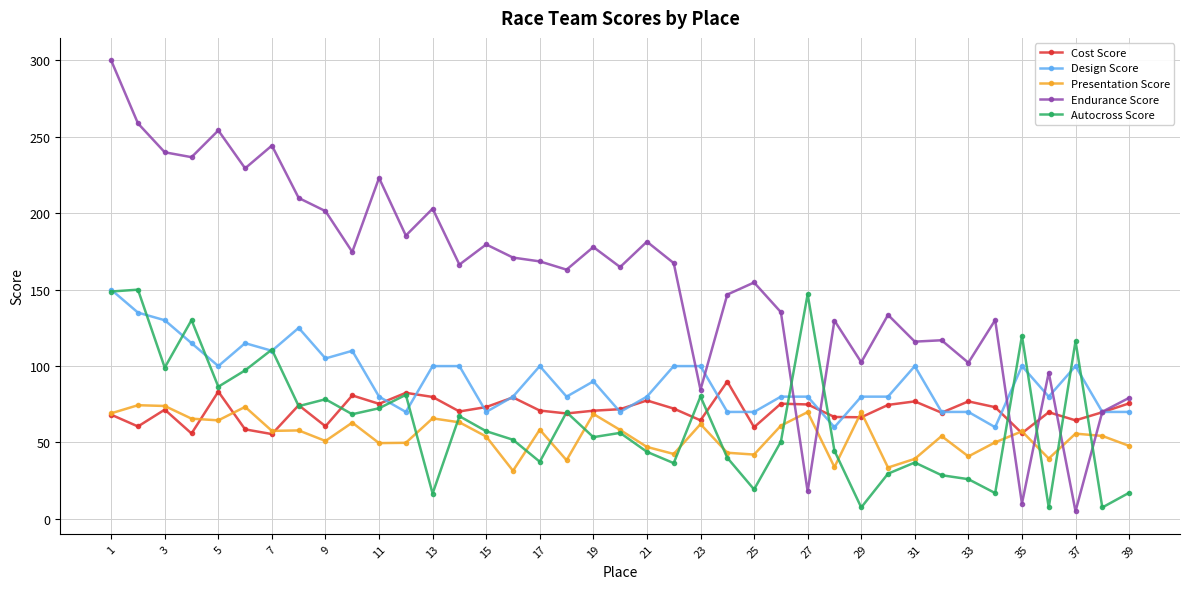

How many categories are shown in the chart?

39